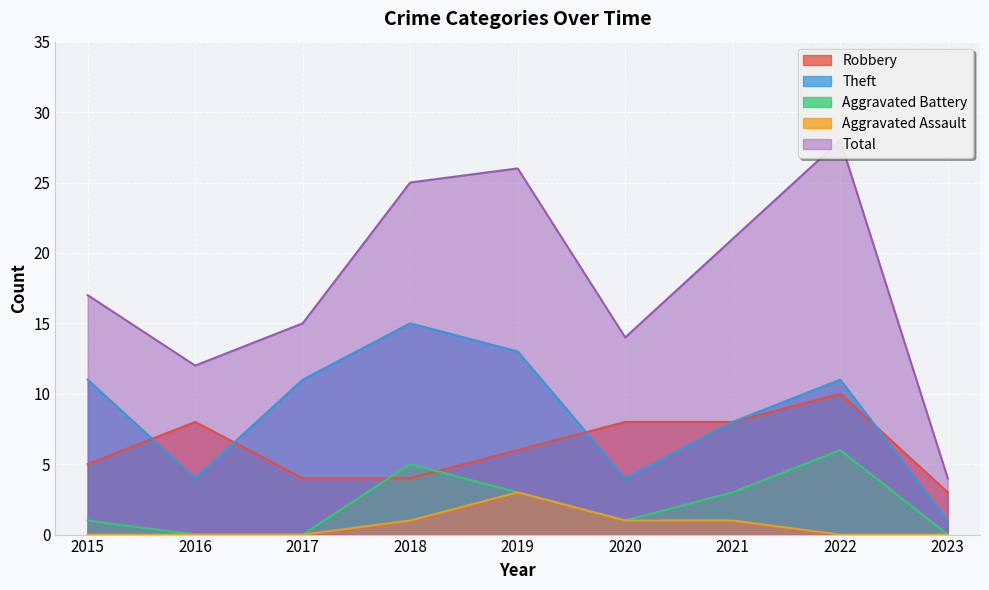

What are all the series names shown in the legend?

Robbery, Theft, Aggravated Battery, Aggravated Assault, Total